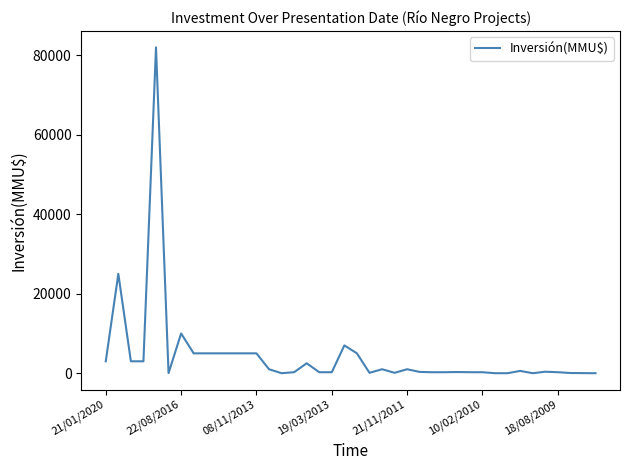

Is this an area chart (filled region under the line)?

No